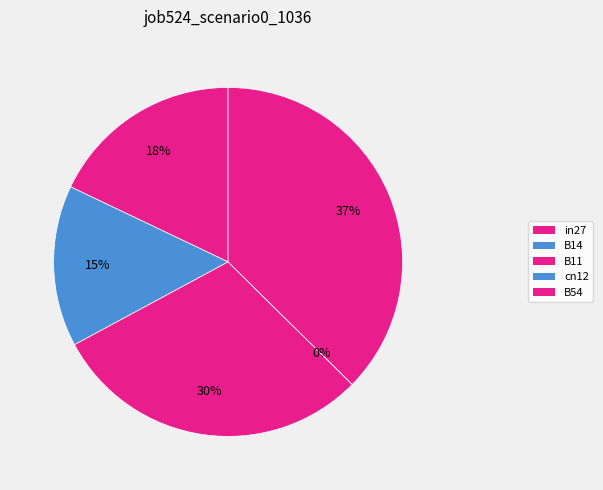

To the nearest percent, what is the difference between the largest and smallest slice percentages?

37%